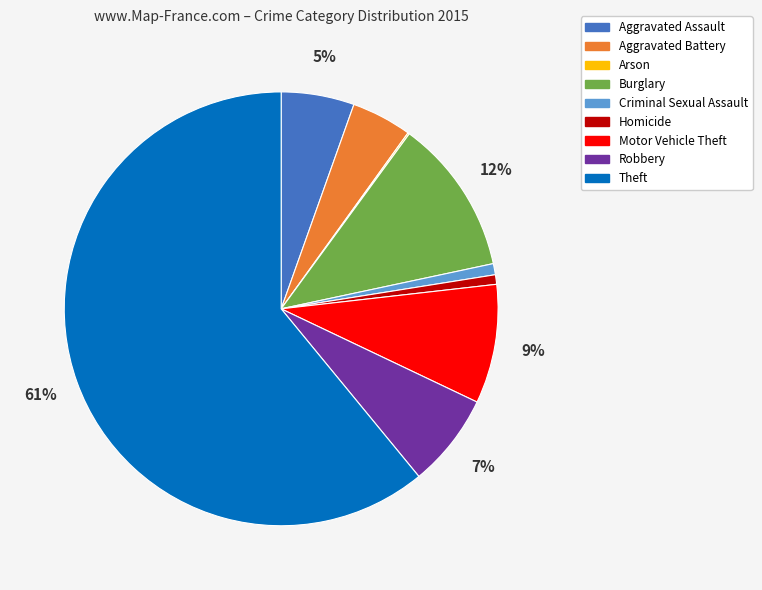

To the nearest percent, what is the difference between the largest and smallest slice percentages?

61%